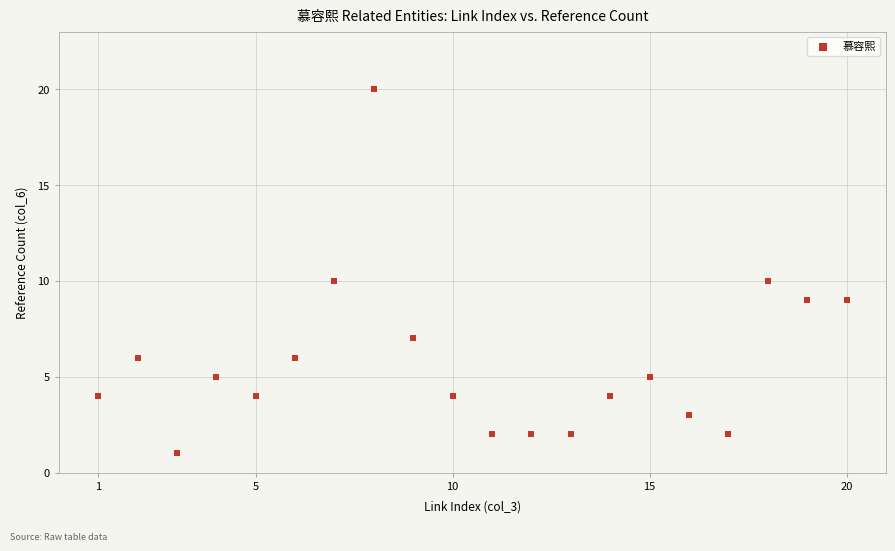

What is the range of X values (max minus min)?

19